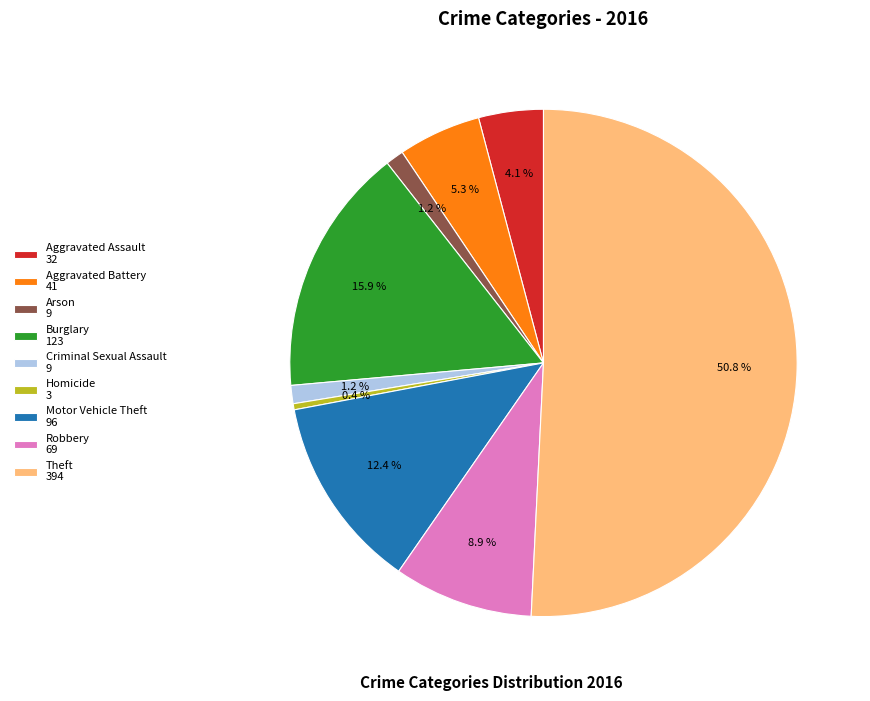

How many slices are in this pie chart?

9